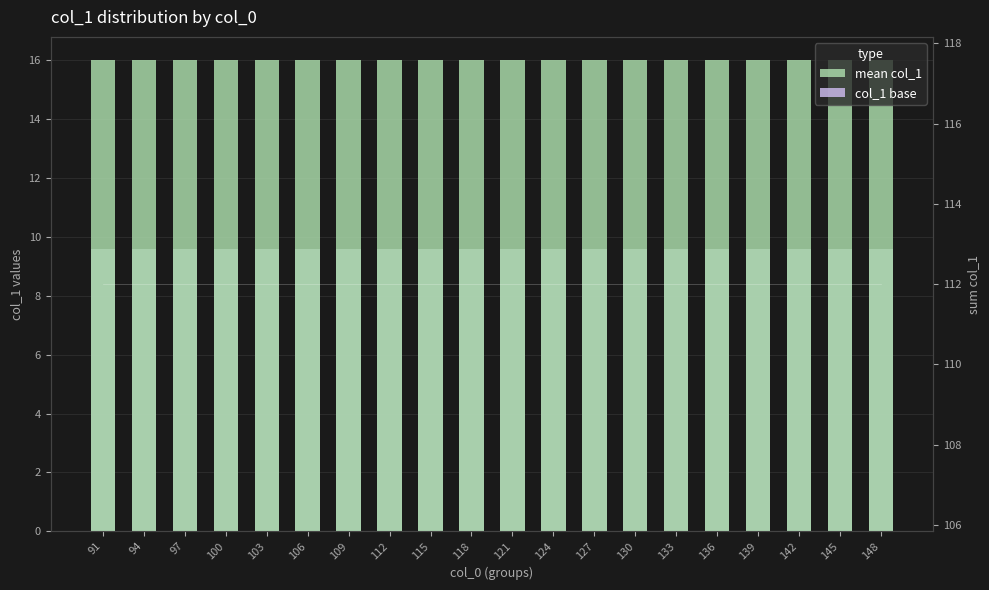

How many bars are there in each group?

2